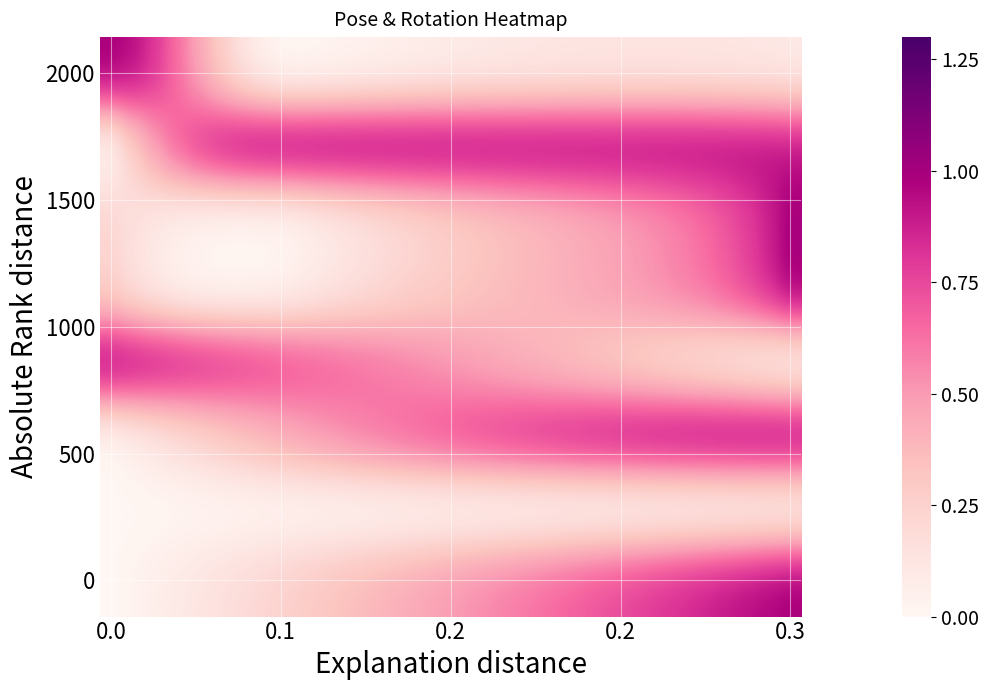

At which category is the sum across all series the highest?

0.3